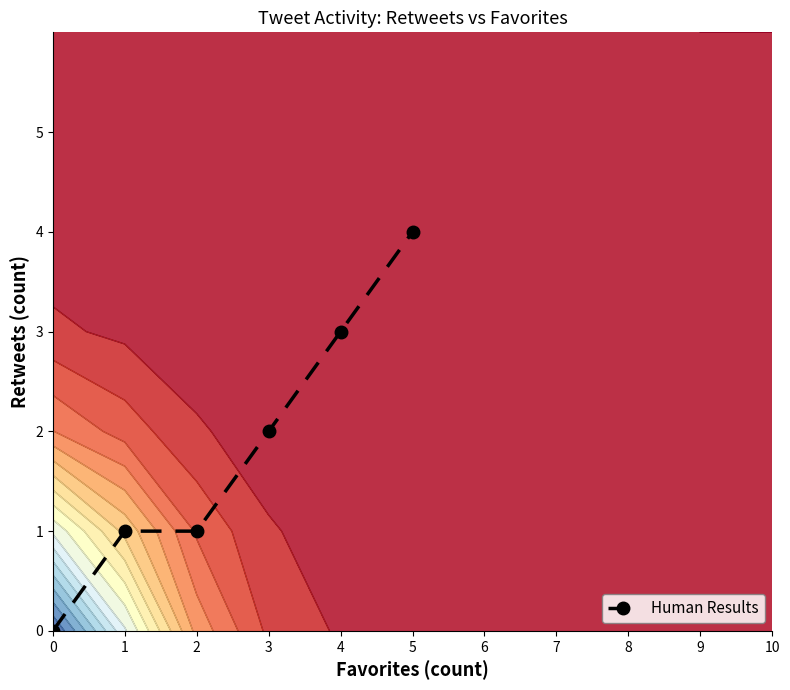

What is the change in value from 1 to 3?

+1